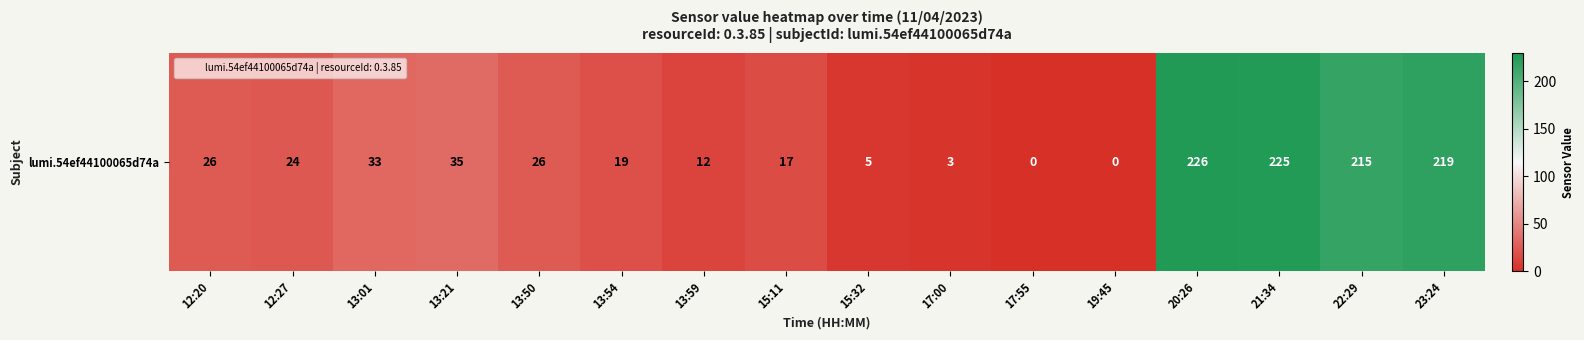

Approximately how many times larger is the value at 13:54 compared to 13:01?

0.6